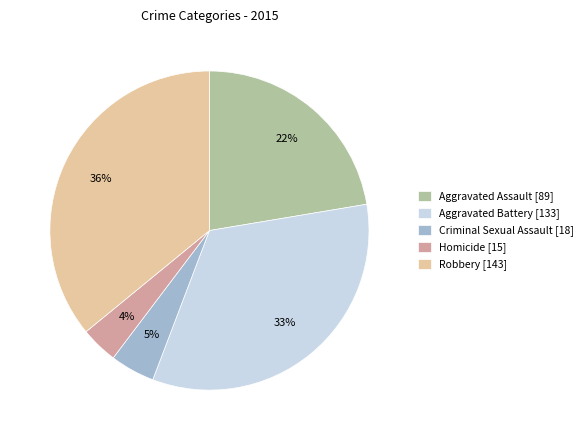

To the nearest percent, what portion does Criminal Sexual Assault represent?

5%